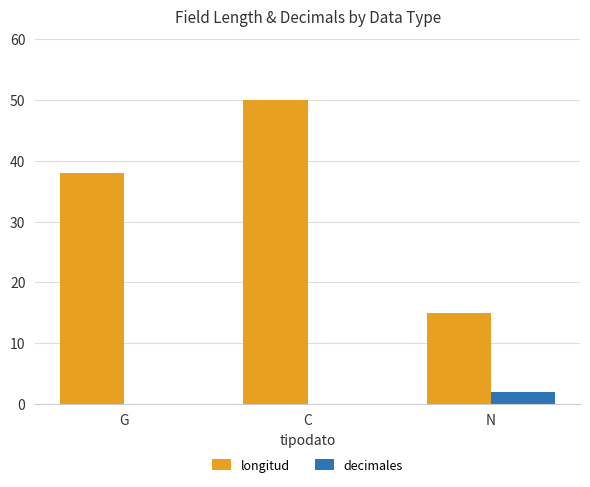

True or false: longitud has a value of 15 at N.

True